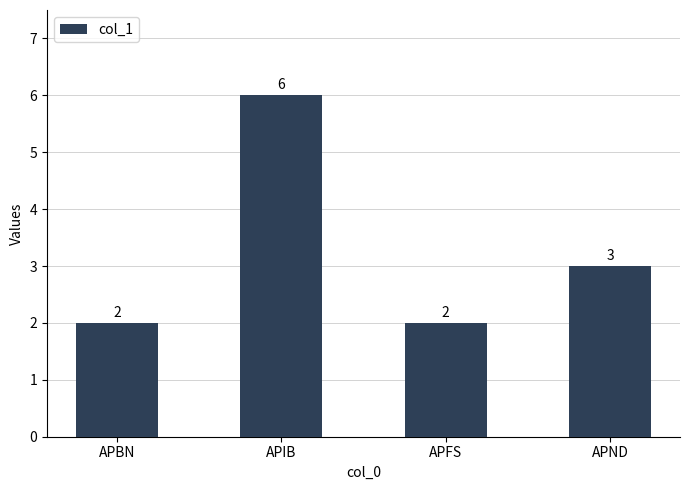

What is the label of the 2nd bar from the right?

APFS